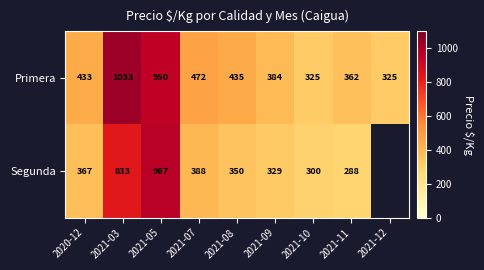

What is the average value of the Primera series?

524